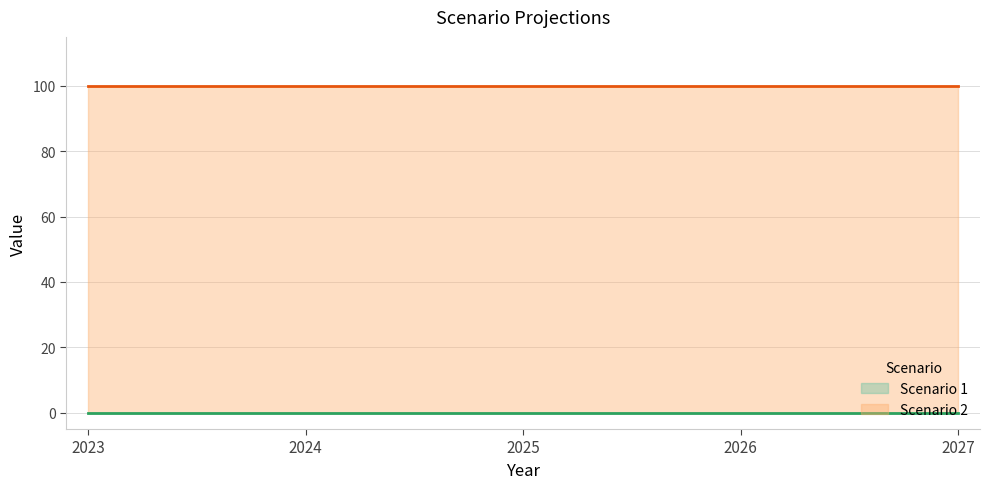

True or false: Scenario 1 and Scenario 2 cross at least once.

False